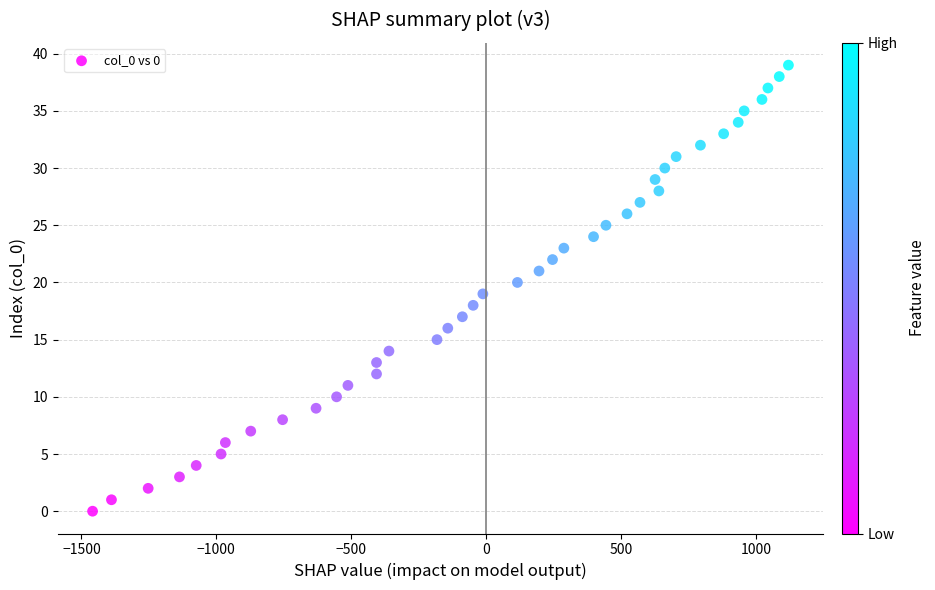

What is the range of Y values (max minus min)?

39